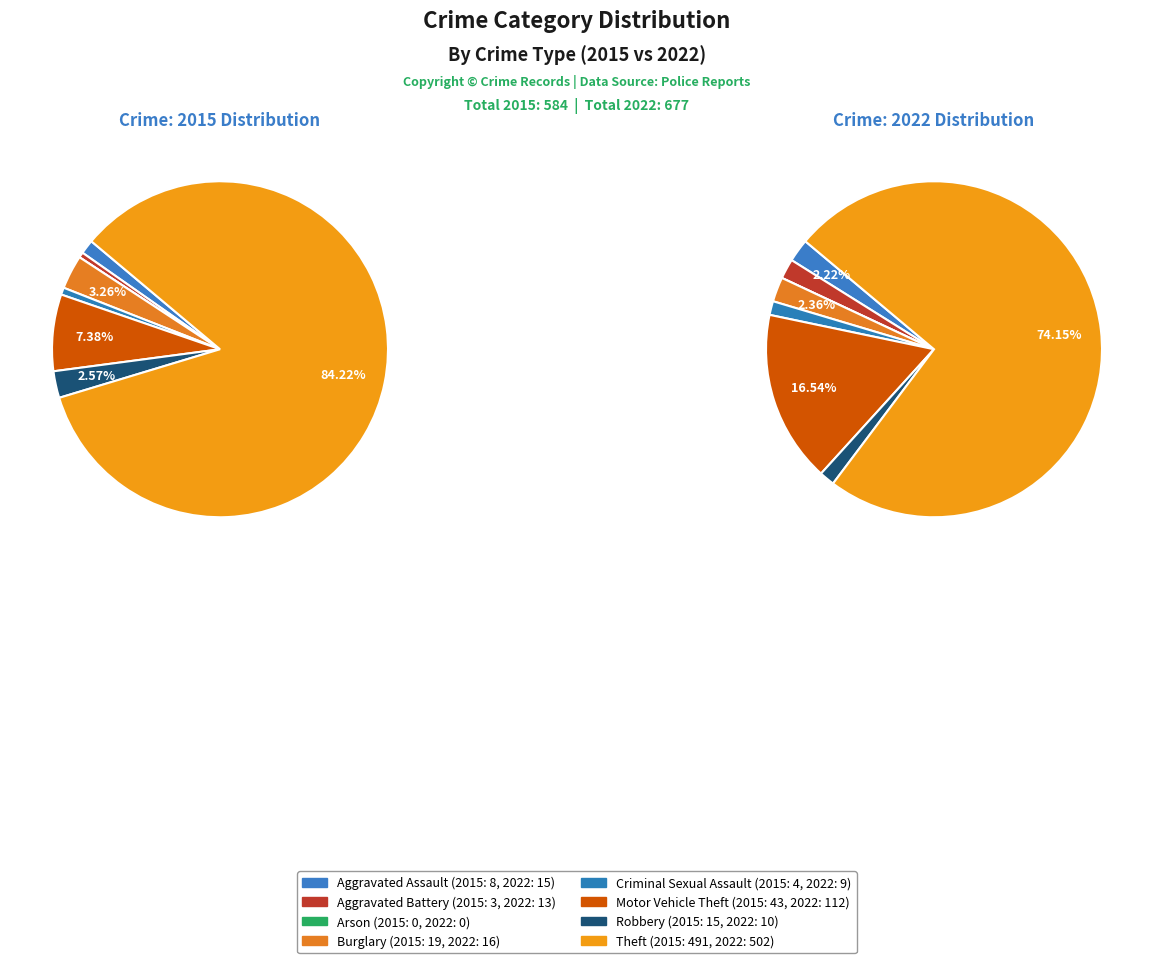

What is the total percentage of 6 and 3?

5.8%